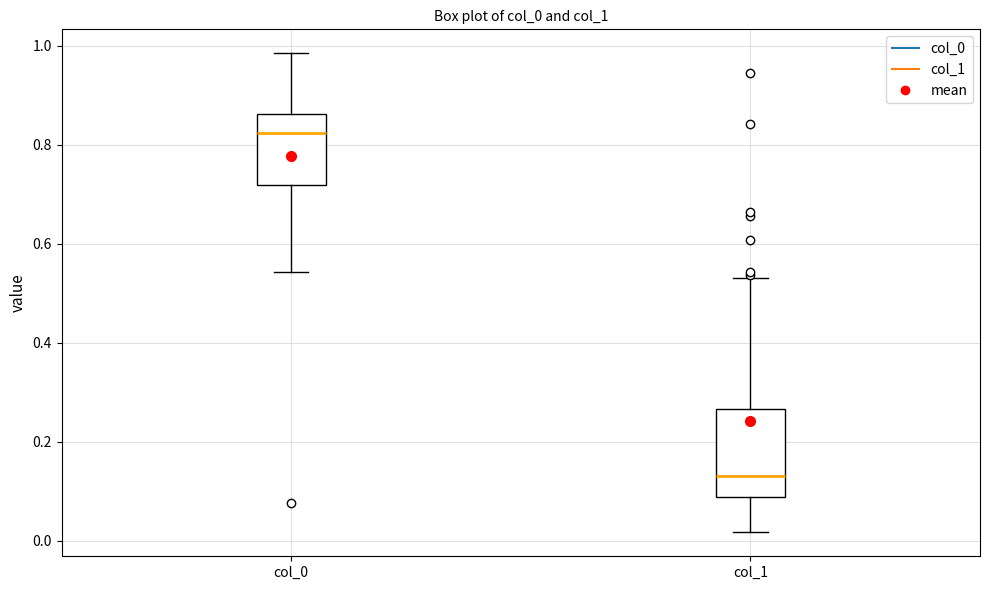

Reading left to right, transcribe this box plot: for each box, give where its median line is, the range the box spans, and where its two whiskers end, as read against the y-axis. The values are not printed on the chart, so give them approximately, as read against the axis.

col_0: median 0.82, box 0.72 to 0.86, whiskers 0.54 to 0.98
col_1: median 0.14, box 0.08 to 0.26, whiskers 0.02 to 0.54